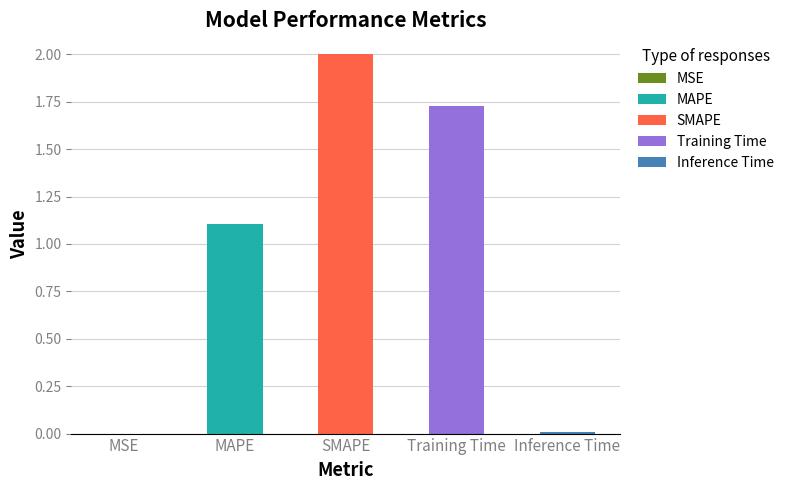

What is the sum of the values at Inference Time and SMAPE?

2.0